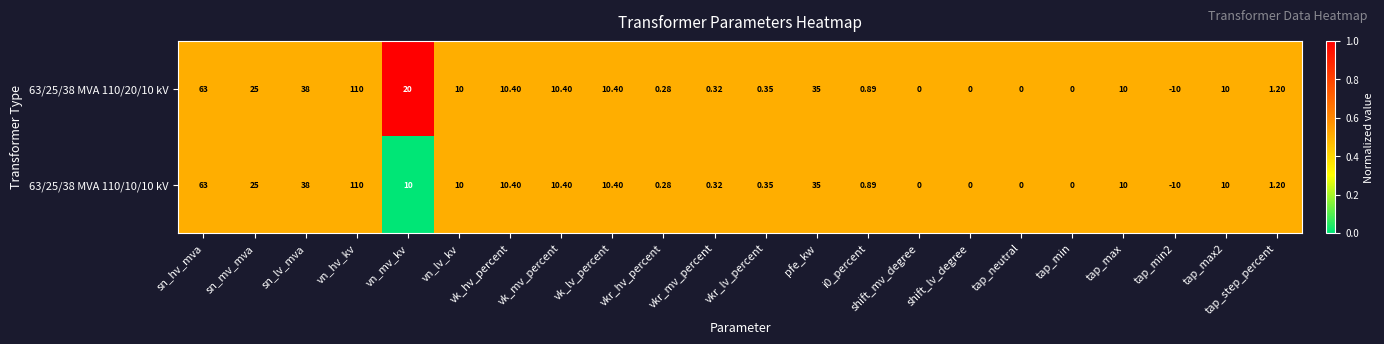

Where is 63/25/38 MVA 110/10/10 kV nearest to the value 50?

sn_lv_mva